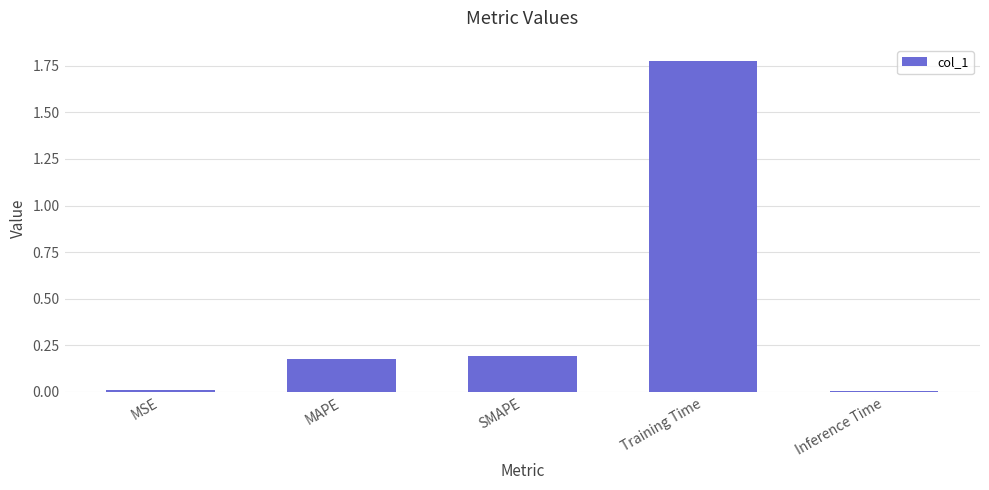

What is the label of the 2nd bar from the left?

MAPE